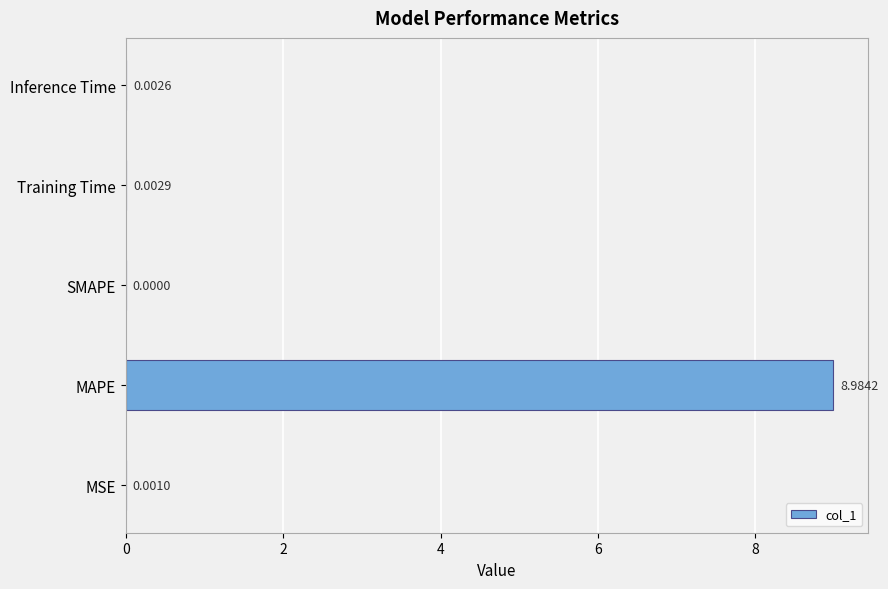

What is the change in value from MSE to MAPE?

+9.0